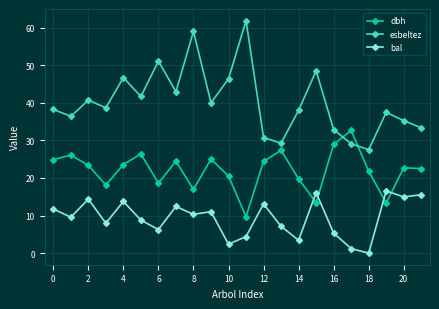

How many interior local peaks does the bal series have?

7